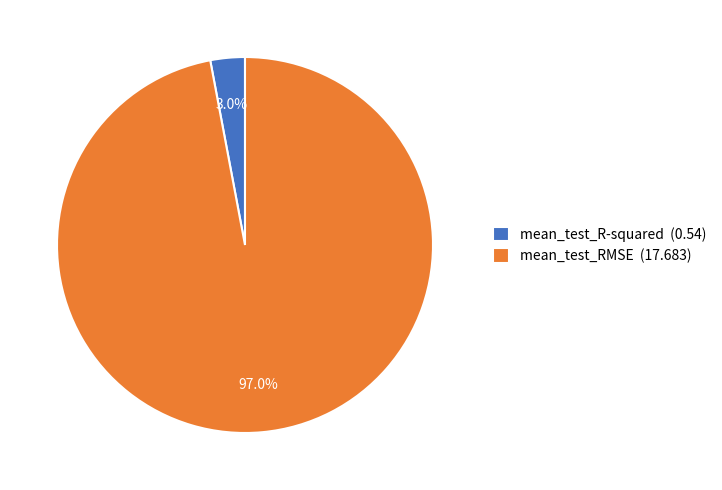

Rank the categories by value from lowest to highest.

mean_test_R-squared, mean_test_RMSE